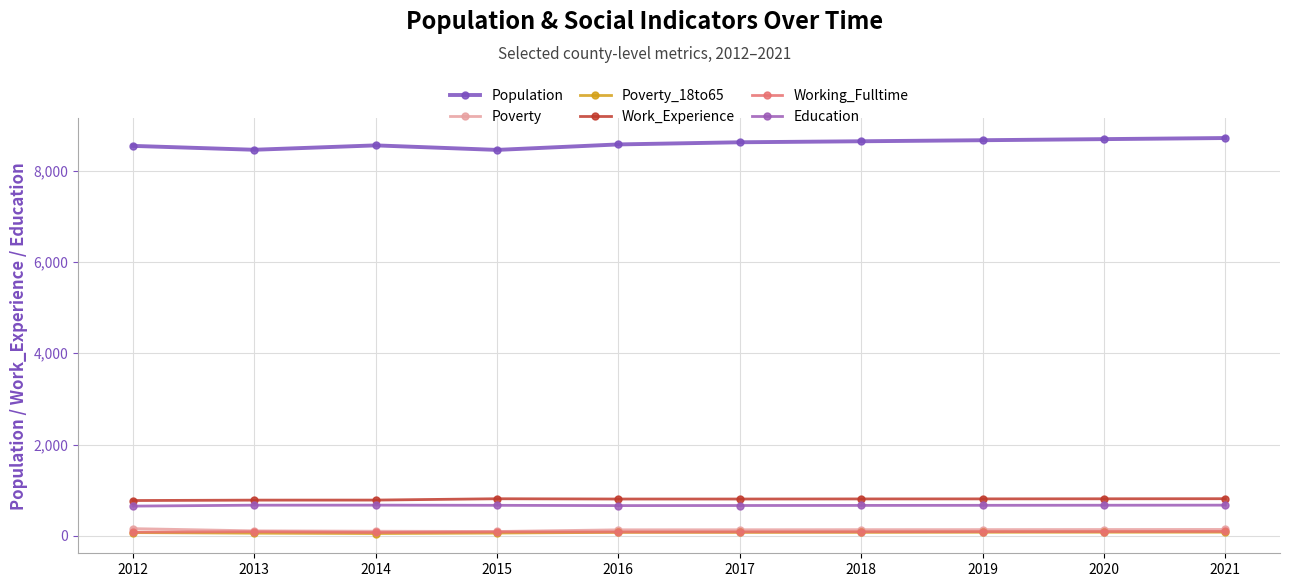

List the series in order of their peak value, lowest first.

Poverty_18to65, Working_Fulltime, Poverty, Education, Work_Experience, Population